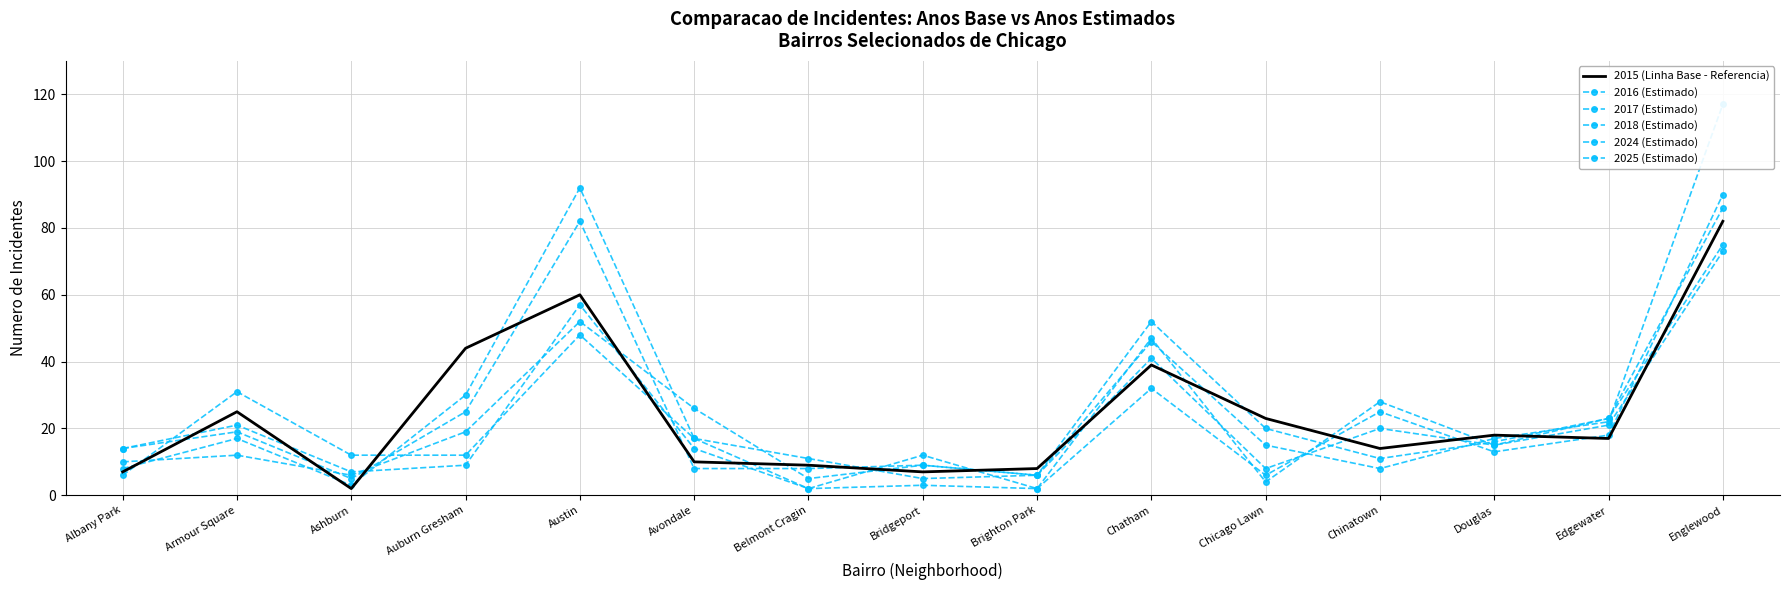

At which label is 2024 (Estimado) closest to 37?

Chinatown